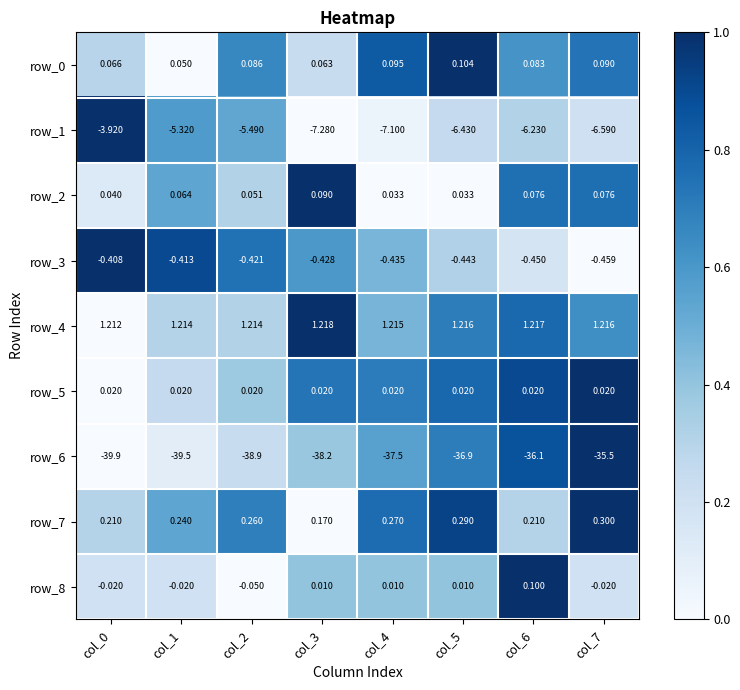

True or false: row_6 has a value of 1.5 at col_7.

False